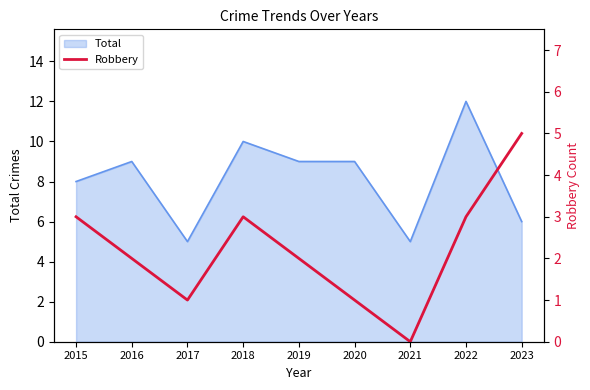

The Total series shows 6 at 2023. True or false?

True